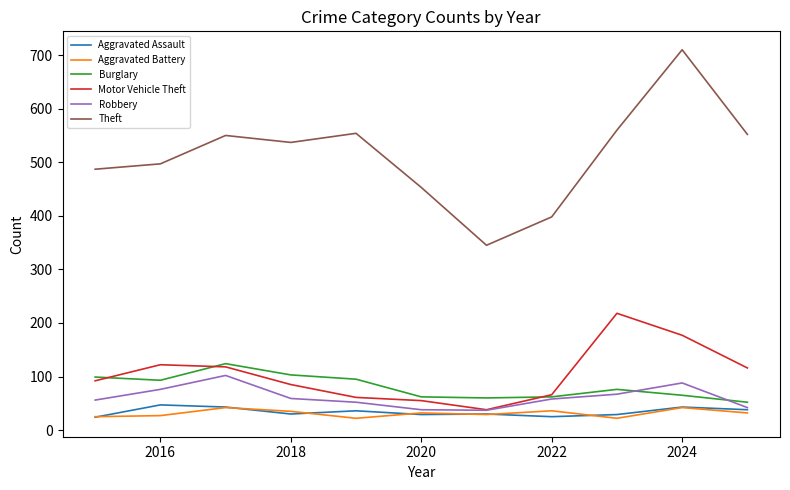

Which series has the largest total across all categories?

Theft